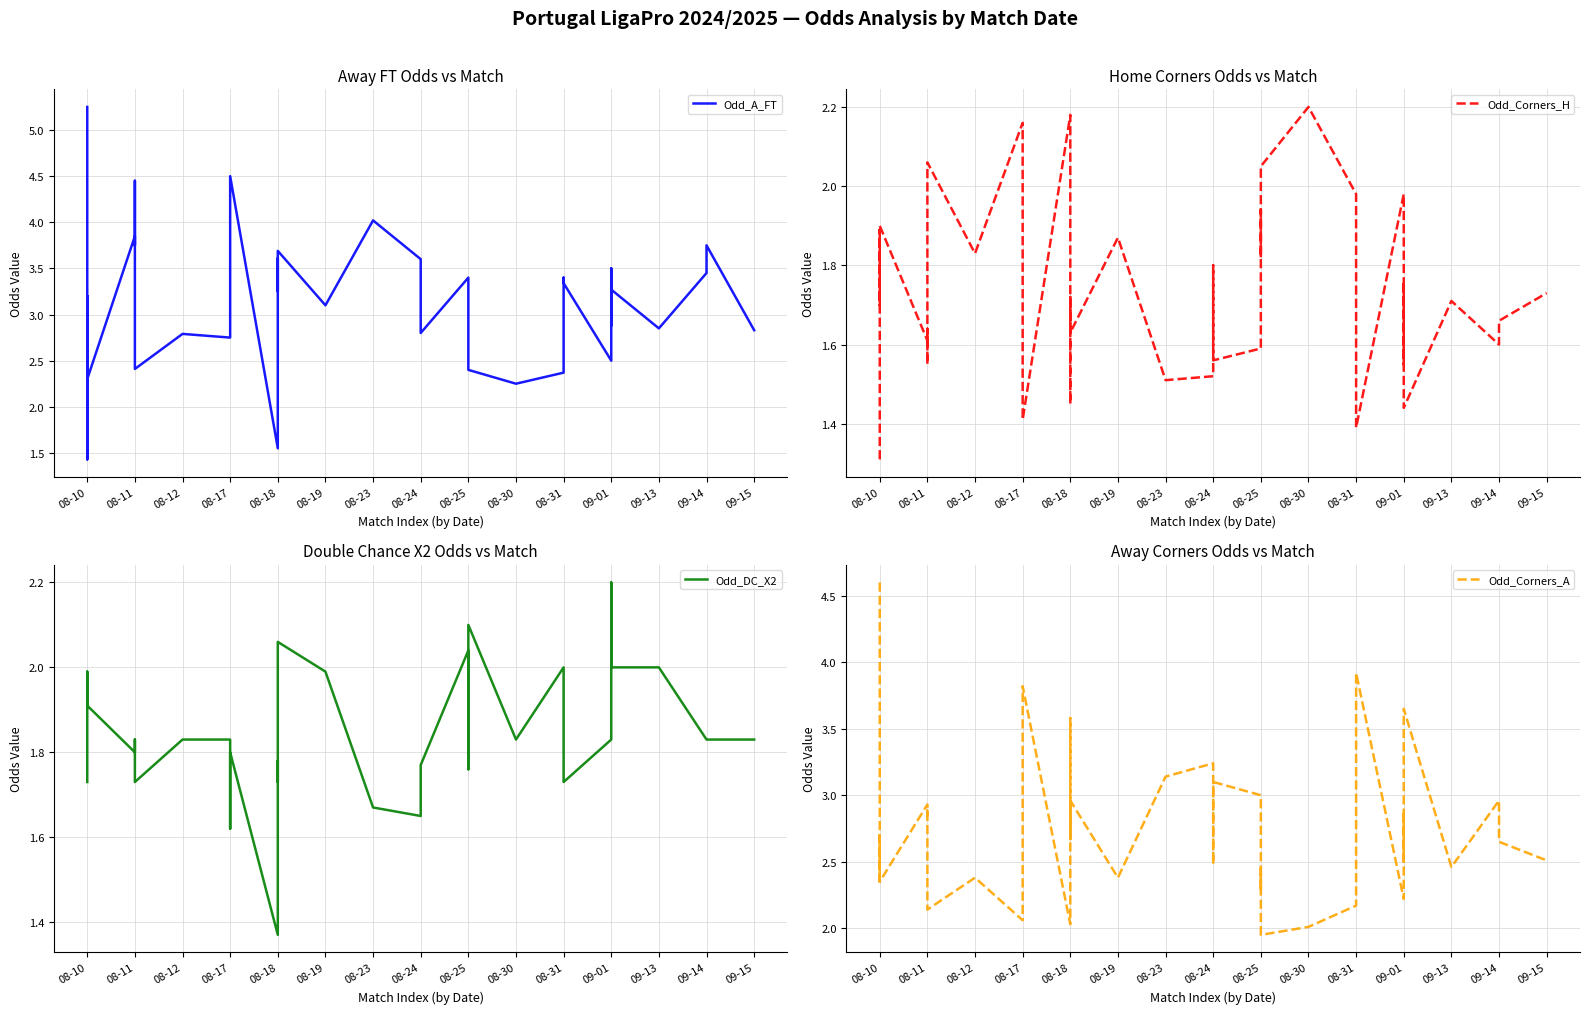

At how many categories does at least one series exceed 3?

22